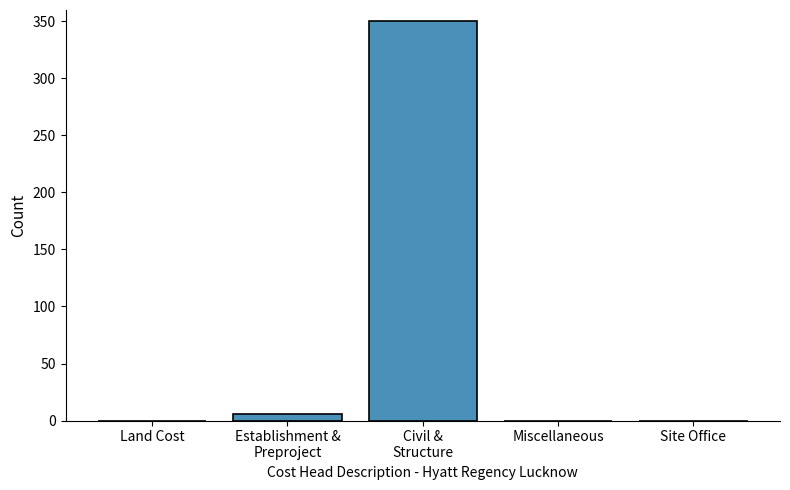

What is the average value?

71